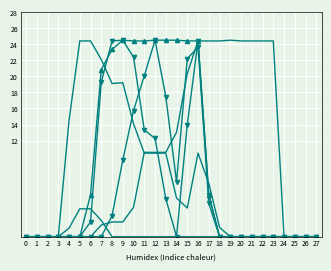

Is it true that col_20 equals 0 at 1?

True